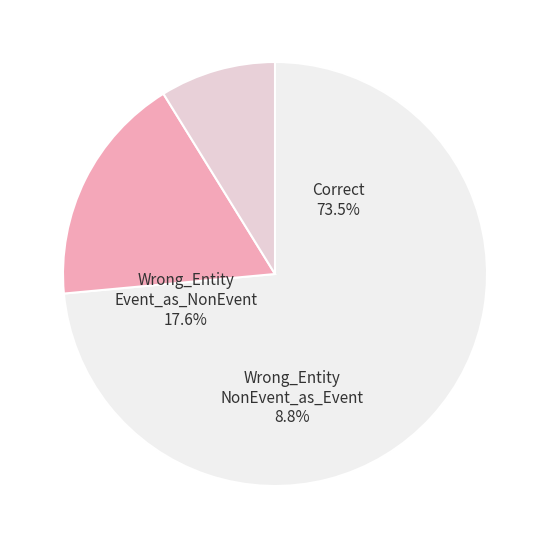

Does Wrong_Entity_Event_as_NonEvent account for over 50% of the chart?

No